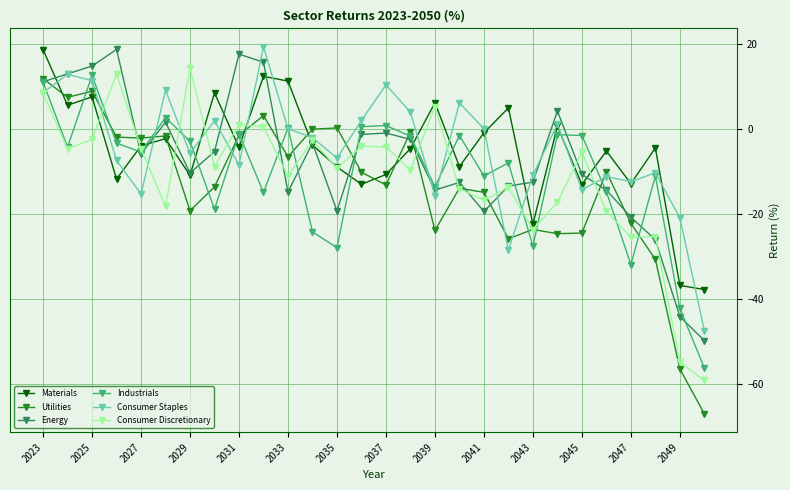

What is the greatest value displayed?

19.3